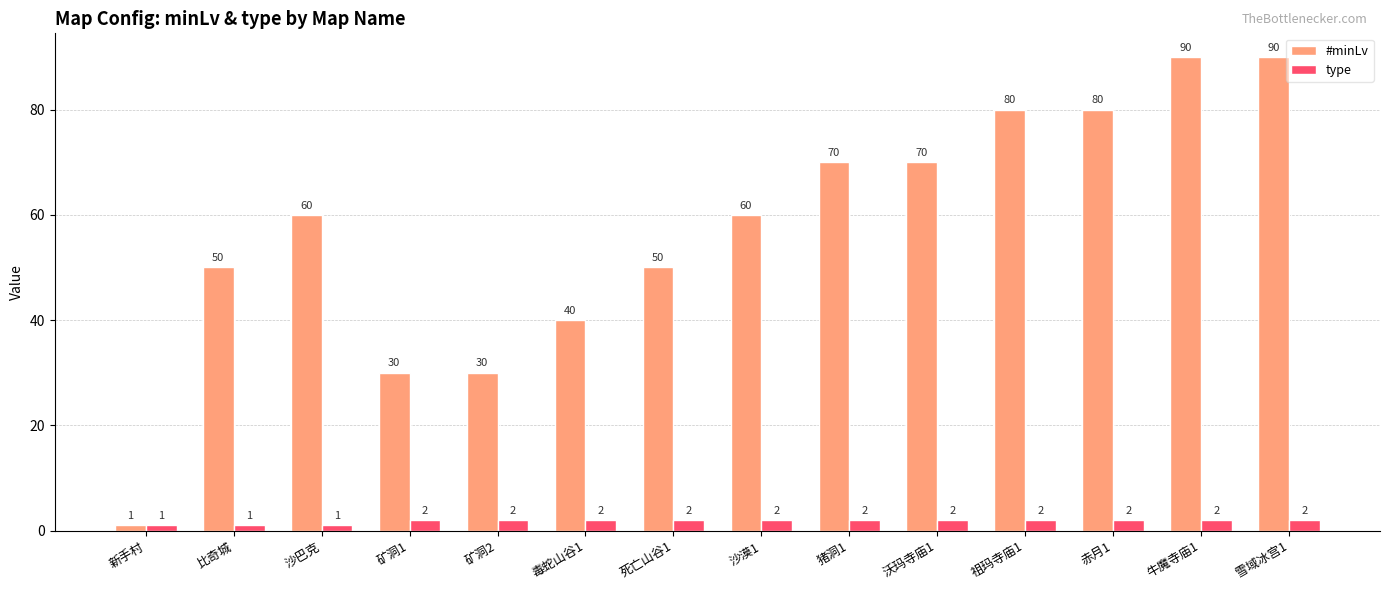

How many bars are there in each group?

2